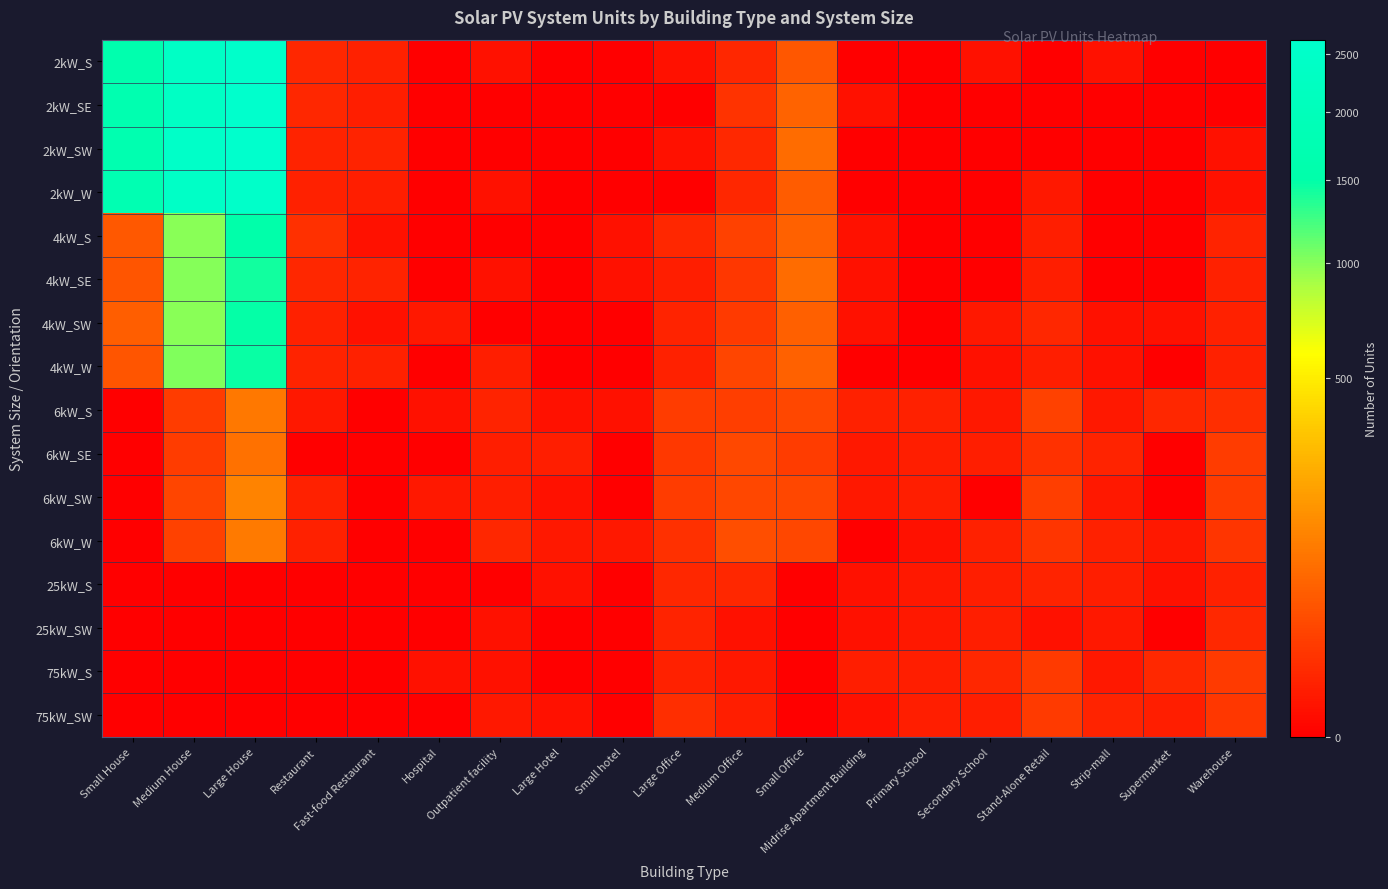

At which category is the sum across all series the highest?

Large House